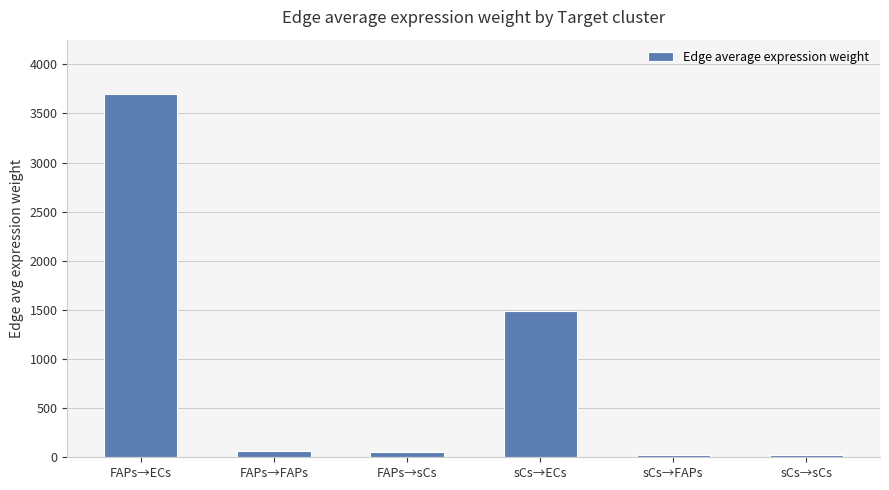

True or false: the data shows 1493.8 at sCs→ECs.

True